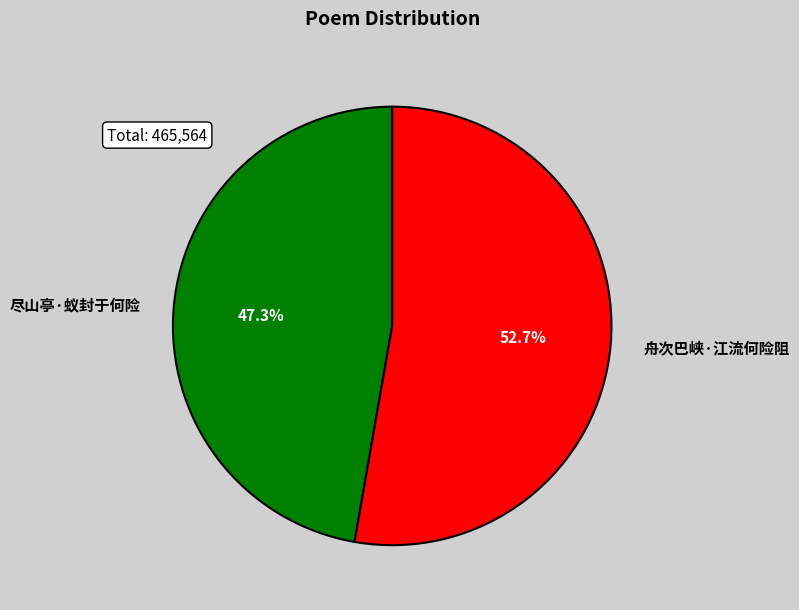

How many slices are in this pie chart?

2